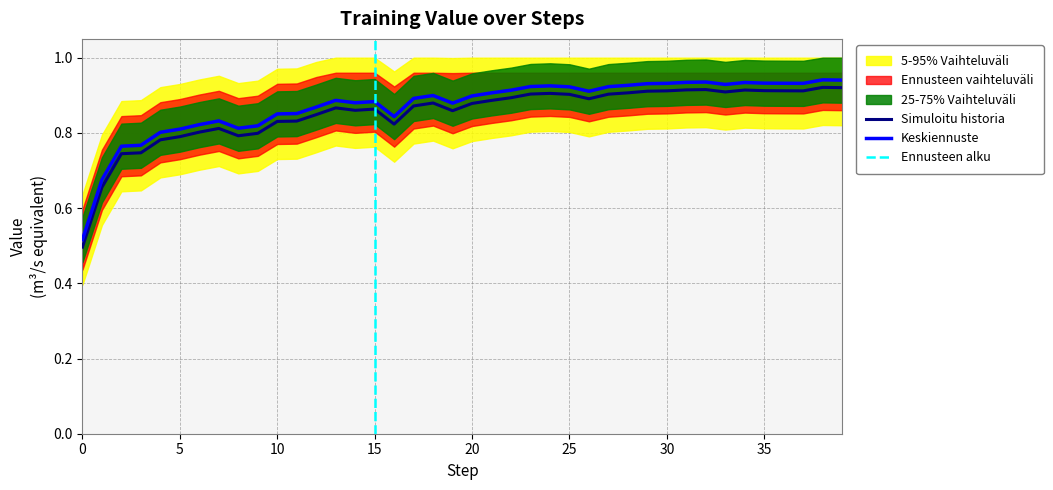

True or false: Keskiennuste and Simuloitu historia cross at least once.

False